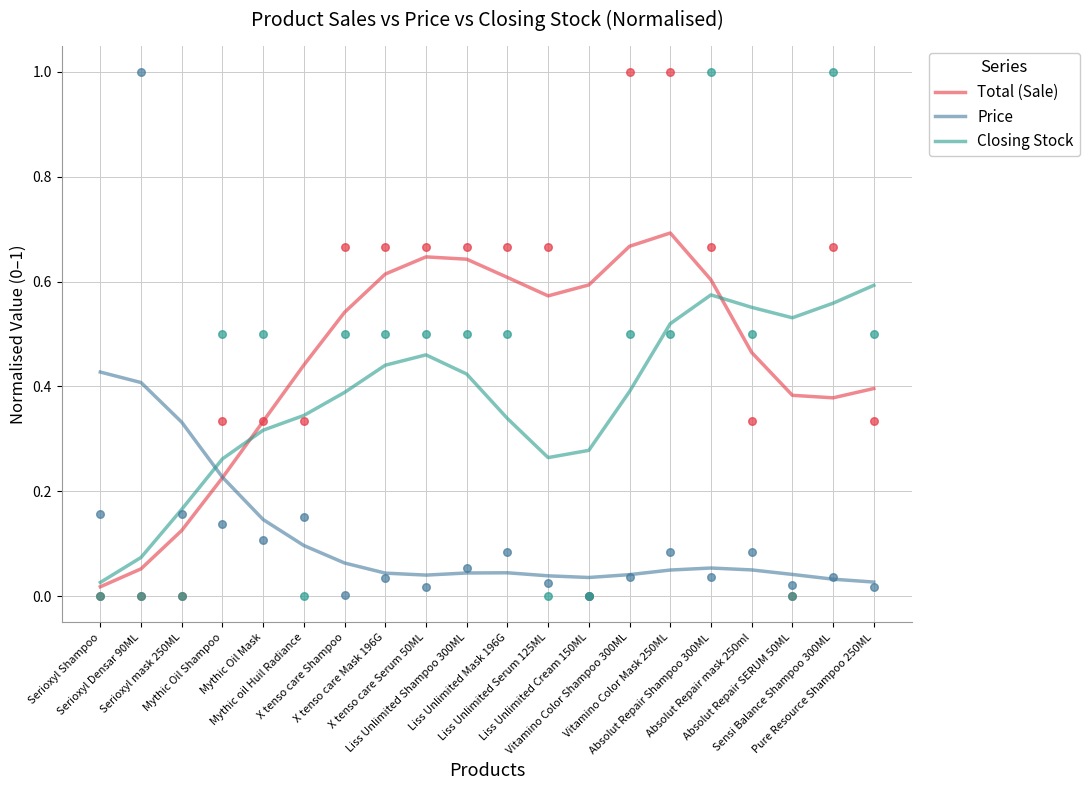

Is the value of Closing Stock at Pure Resource Shampoo 250ML greater than the value of Price at Absolut Repair SERUM 50ML?

Yes